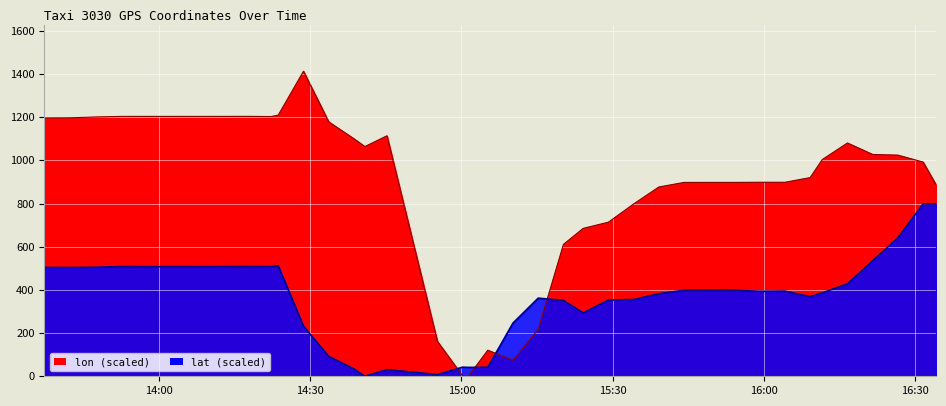

Count the number of data series in this chart.

2